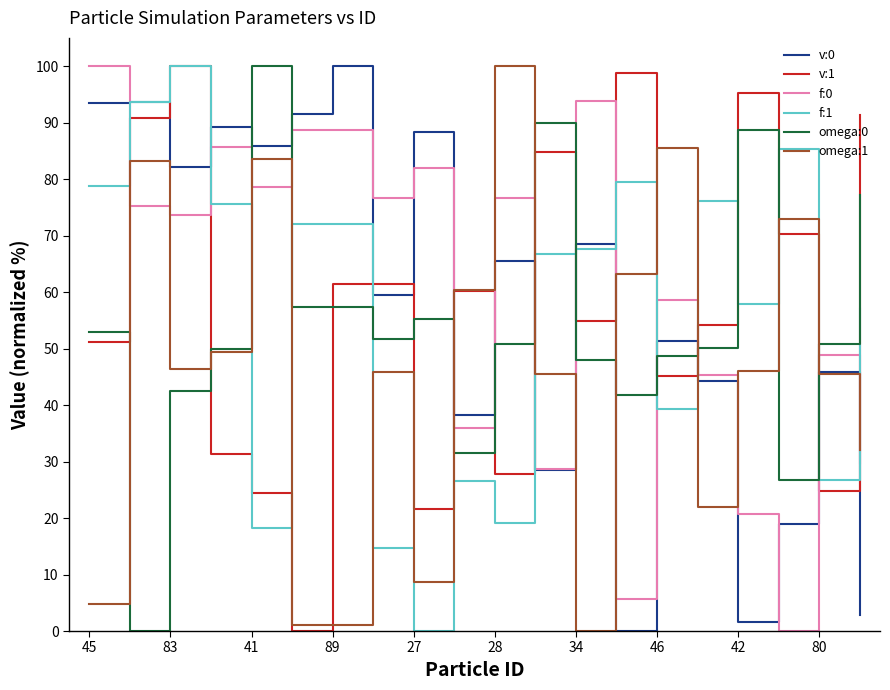

True or false: v:0 has more than 2 interior local peaks.

True